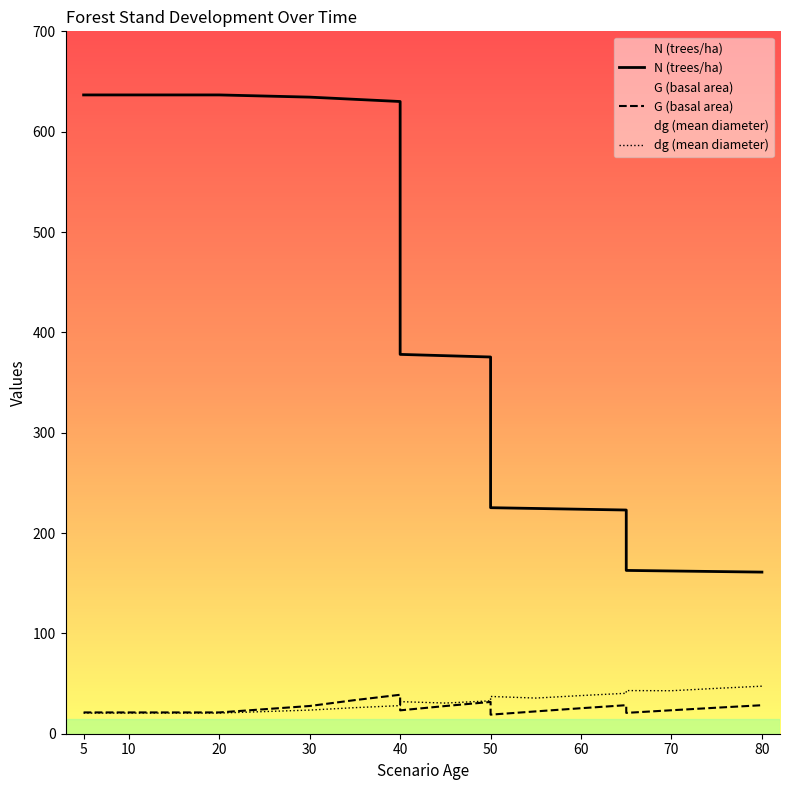

Between 10 and 65, which is larger?

10